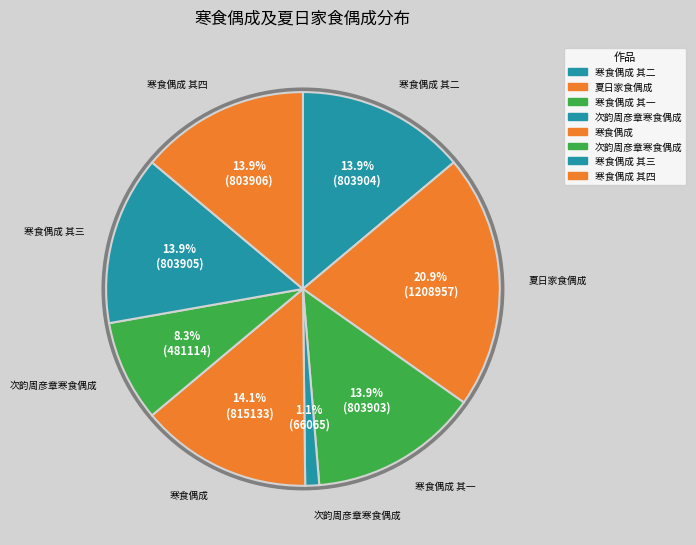

Between 寒食偶成 其四 and 寒食偶成 其三, which is larger?

寒食偶成 其四